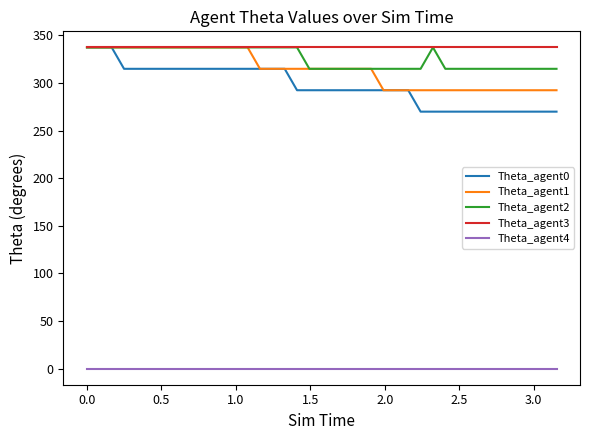

Which series has the largest range (max minus min)?

Theta_agent0